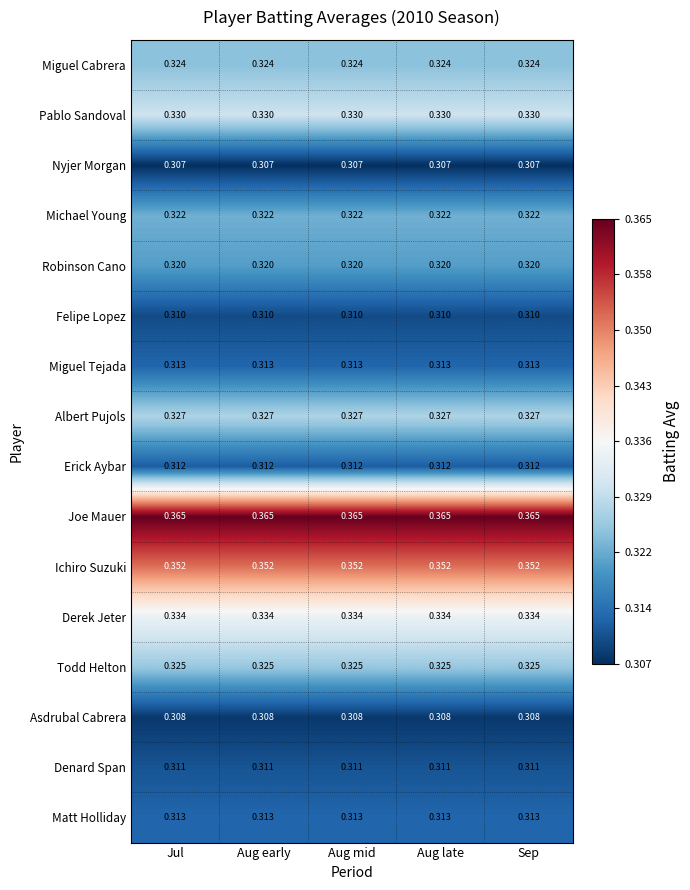

Is the value of Nyjer Morgan at Aug late greater than the value of Denard Span at Aug late?

No